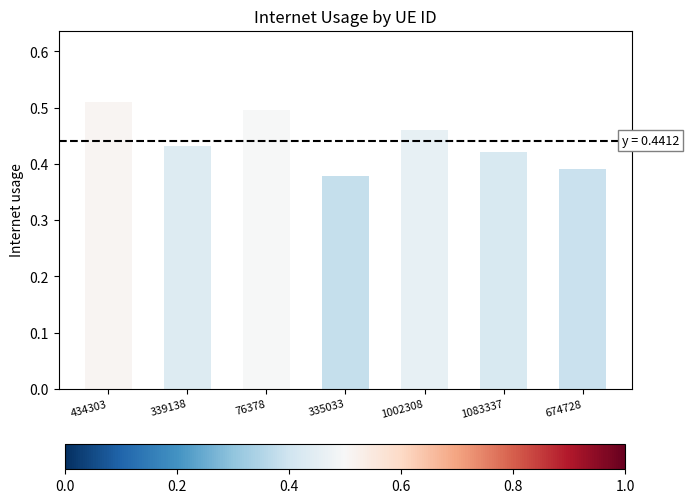

At which category does the chart reach its peak across all series?

434303